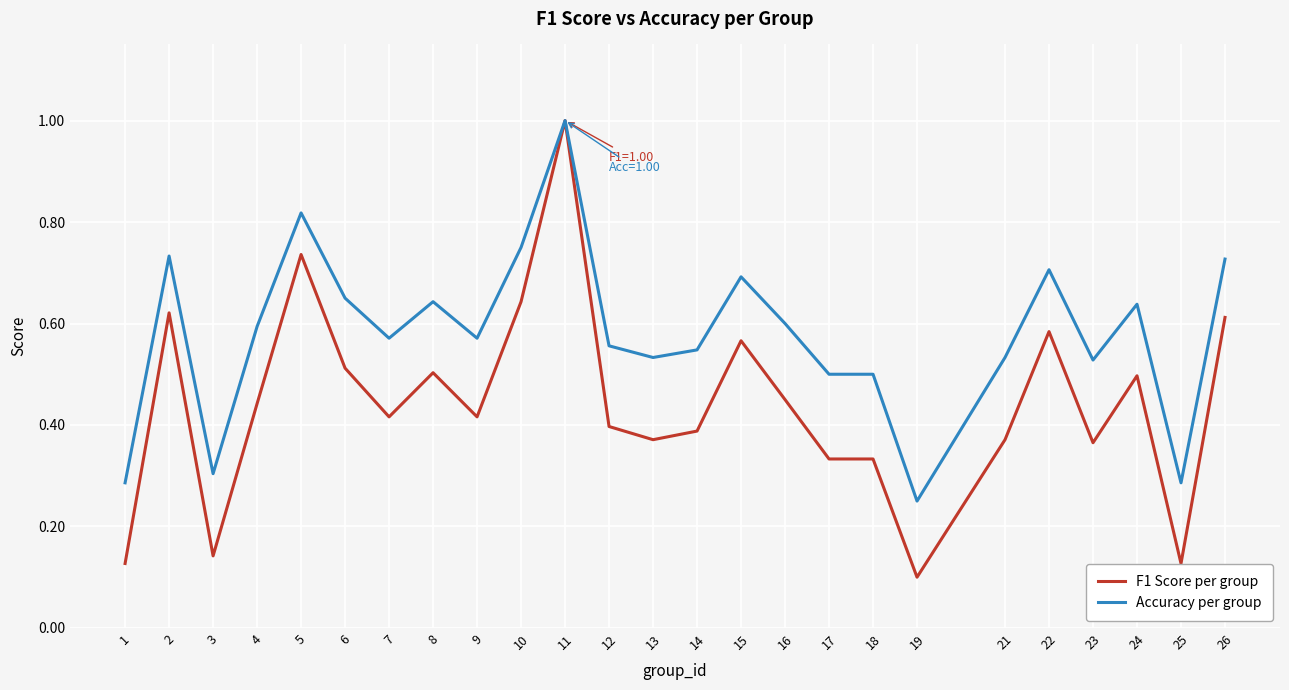

Which series has the widest spread of values?

F1 Score per group